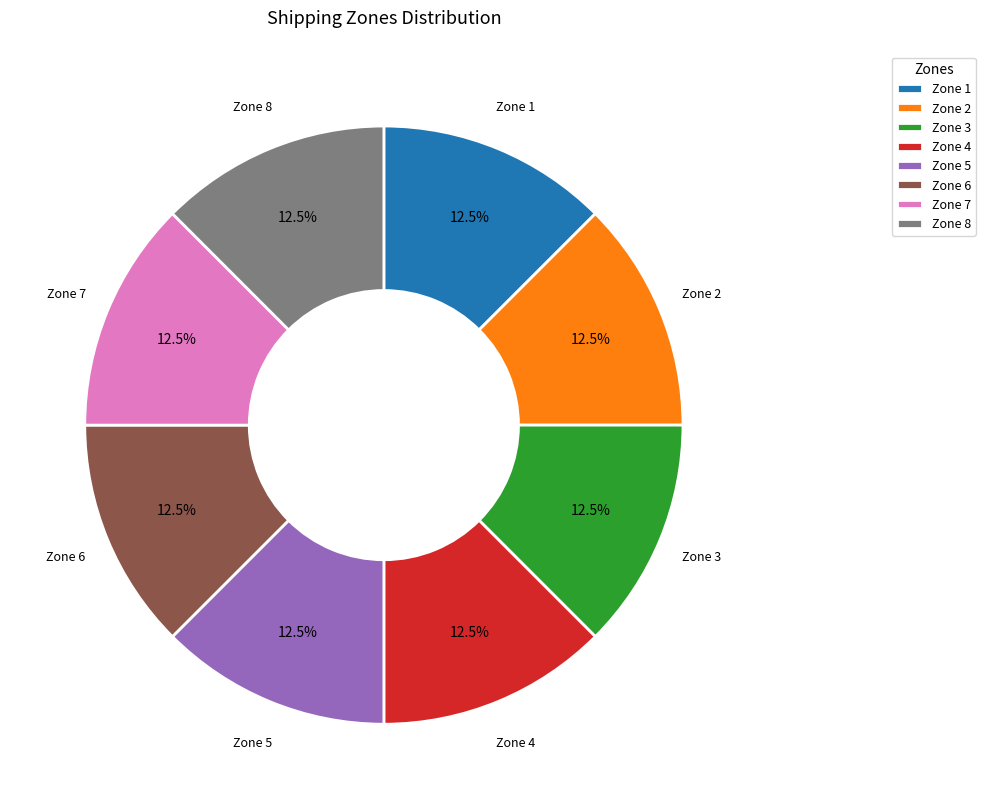

Approximately how many times larger is the value at Zone 1 compared to Zone 6?

1.0